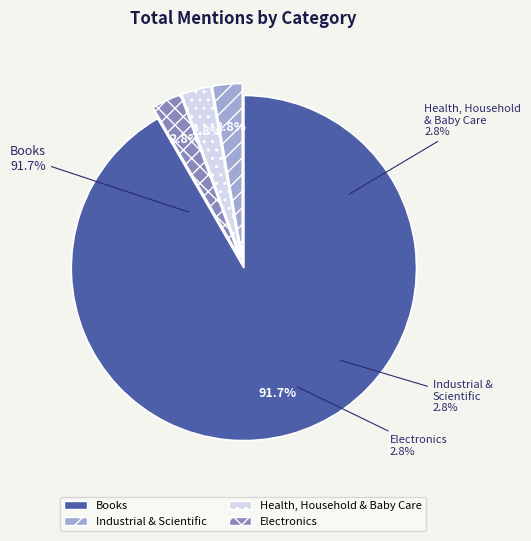

What is the majority slice?

Books